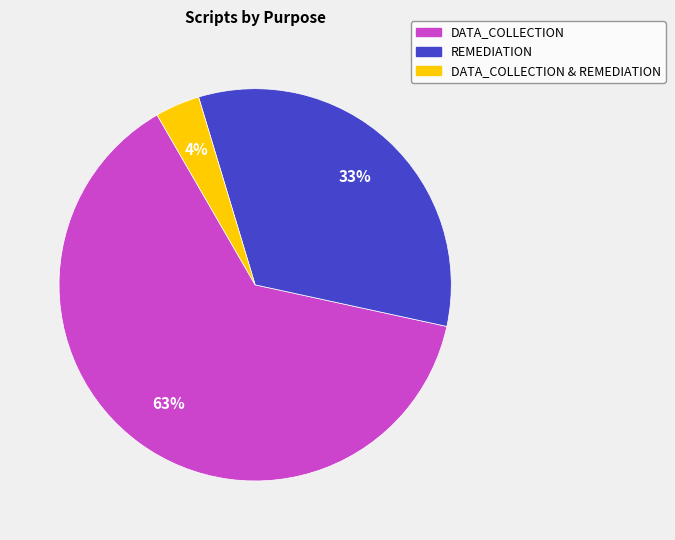

Does any single category account for the majority?

Yes